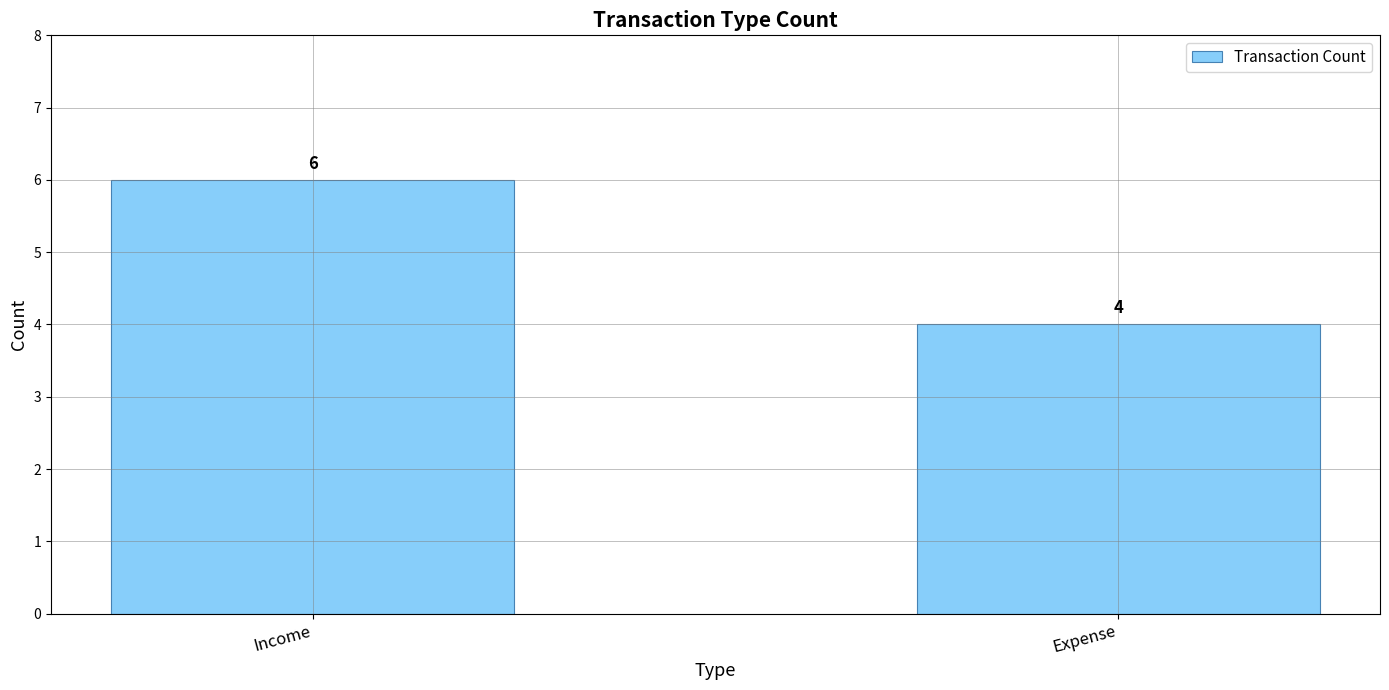

What is the minimum value shown in the chart?

4